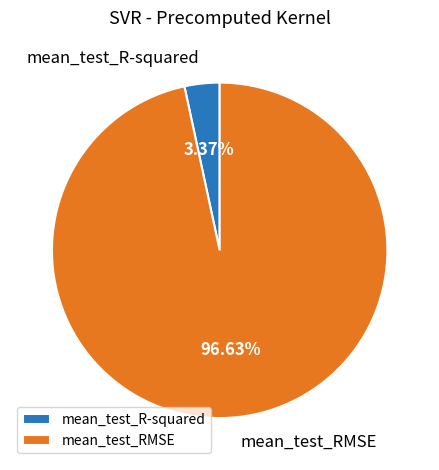

Which slice is the largest?

mean_test_RMSE